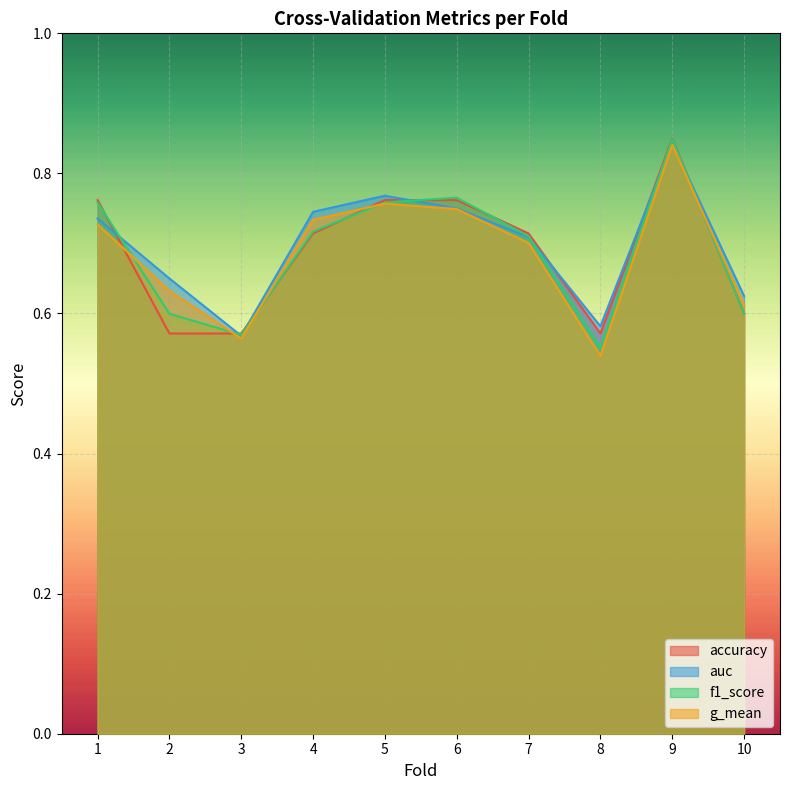

List the series in order of their peak value, highest first.

accuracy, f1_score, auc, g_mean